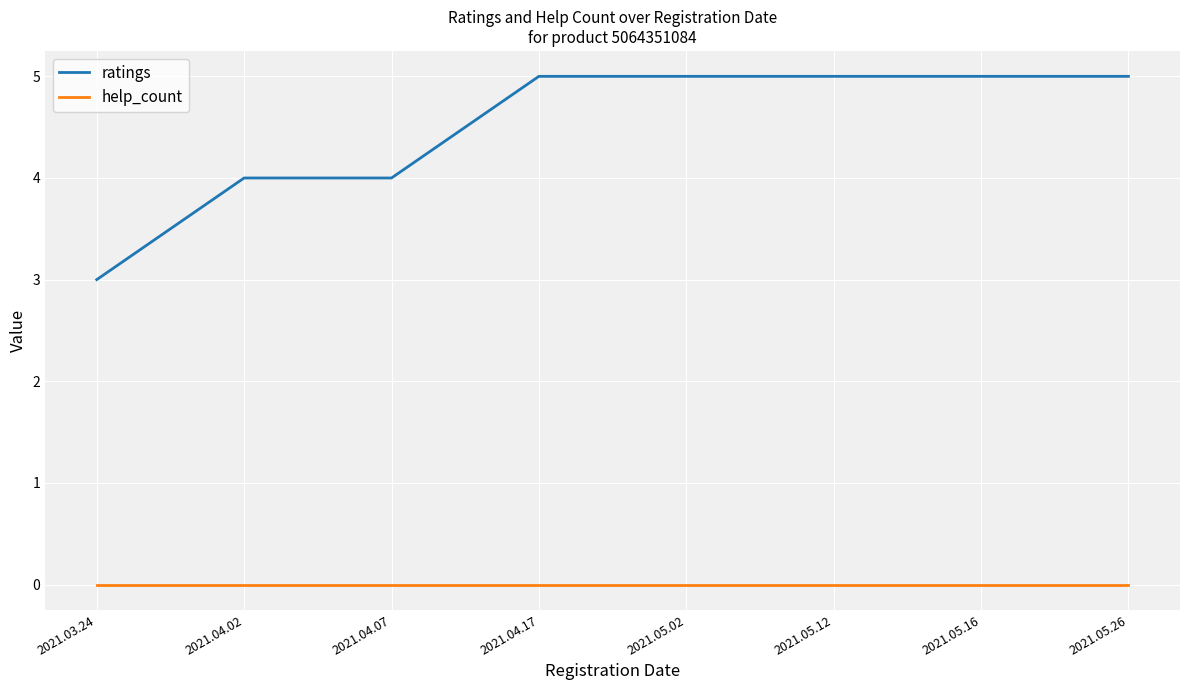

True or false: help_count and ratings intersect in this chart.

False